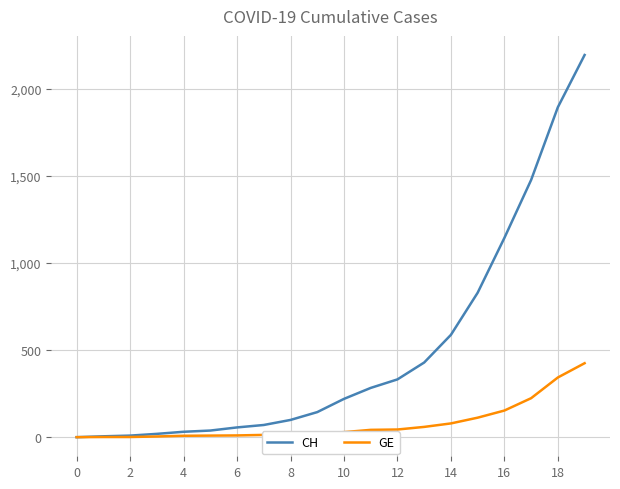

What is the highest value of the CH series?

2196